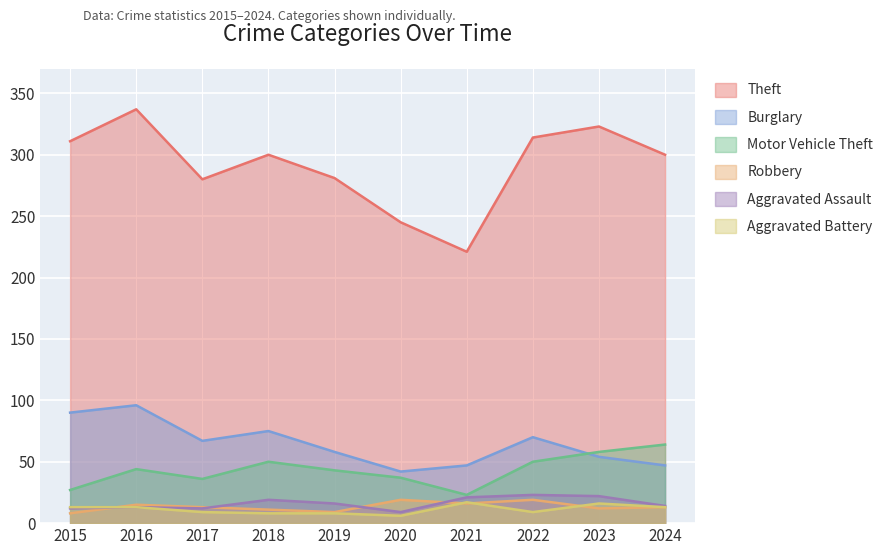

How many lines are shown in the chart?

6